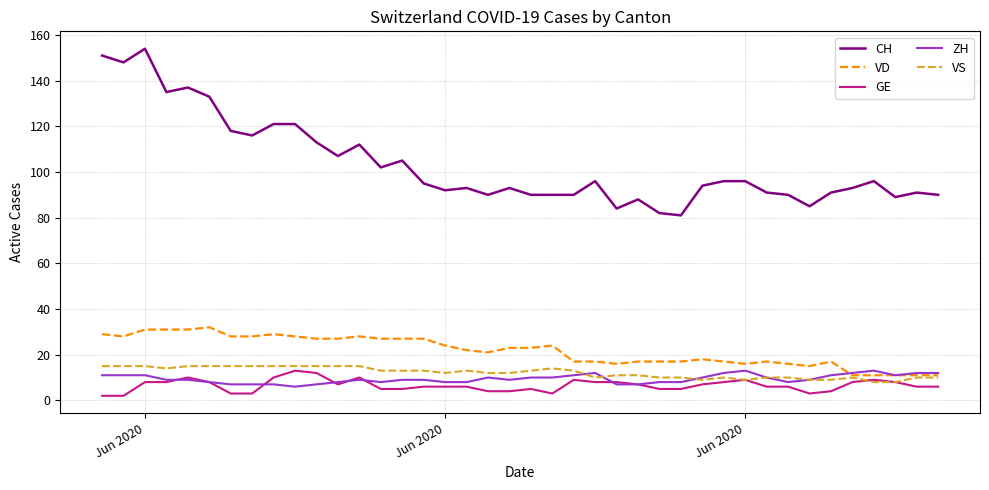

Which series has the largest total across all categories?

CH